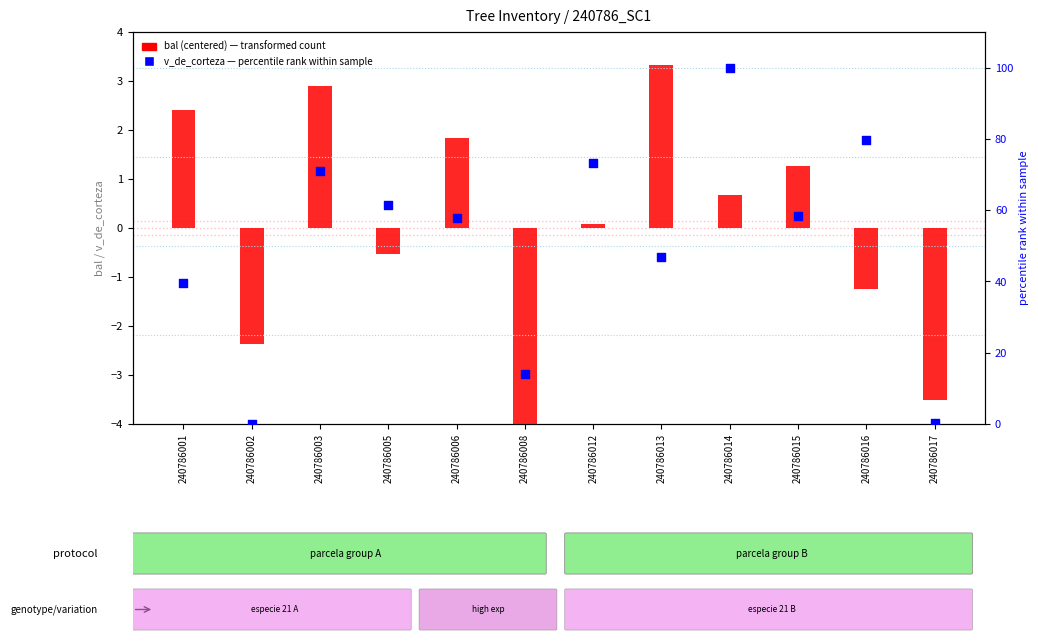

Which series contains the highest Y value?

v_de_corteza (percentile)